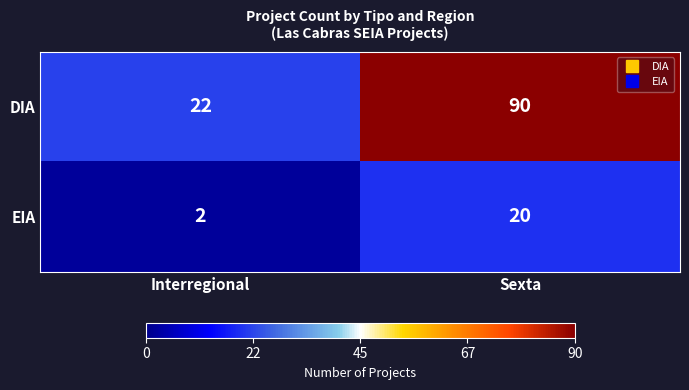

What is the minimum value shown in the chart?

2